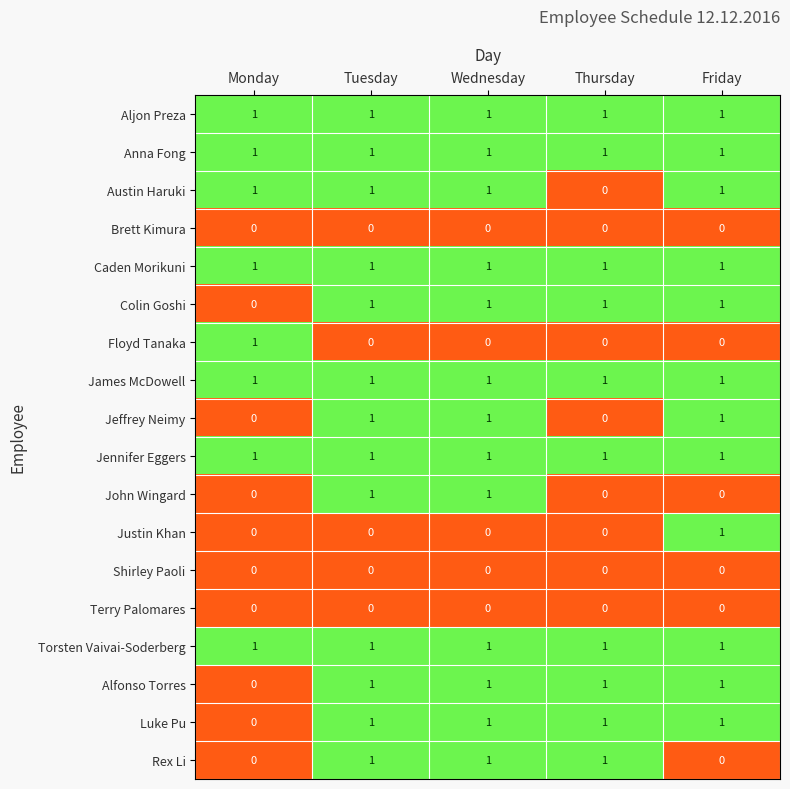

What is the difference between the highest and lowest values at Thursday?

1